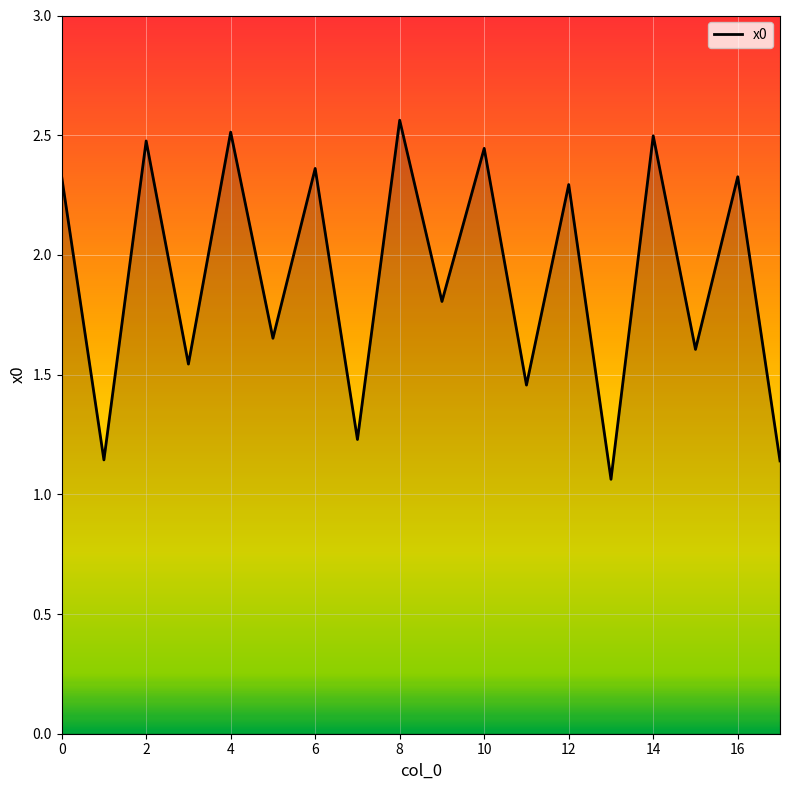

How many lines are shown in the chart?

1